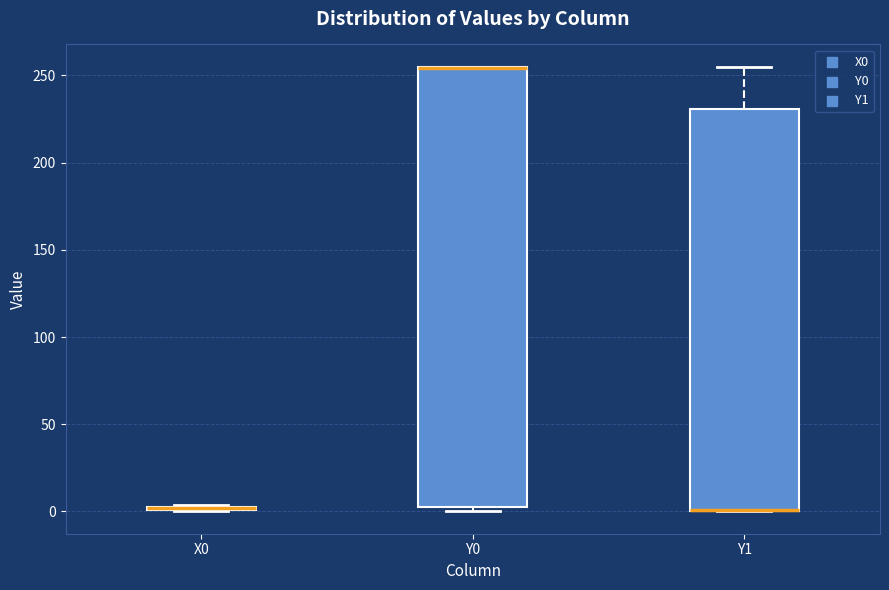

Where is the upper edge of the box for X0 on the y-axis? The values are not printed on the chart, so give them approximately, as read against the axis.

5